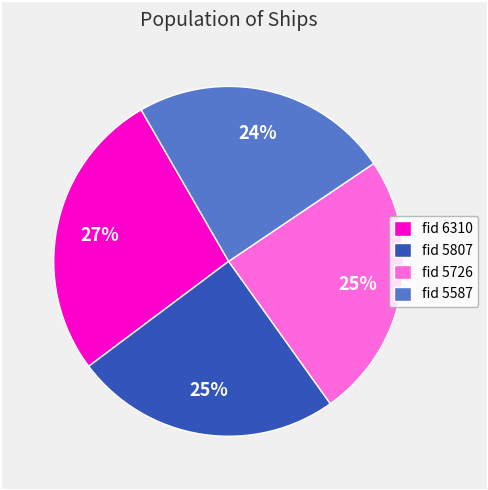

Is the sum of fid 5726 and fid 5807 greater than half?

No